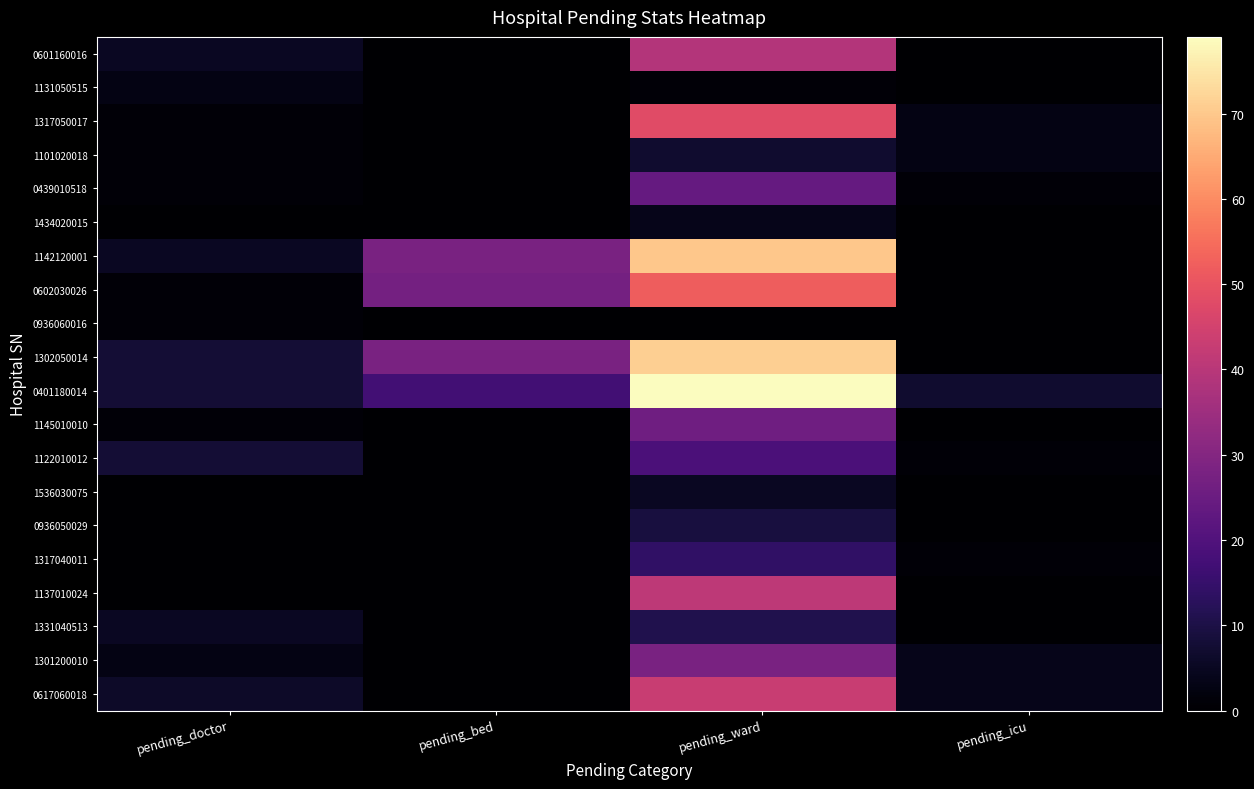

What is the total value across all series at pending_icu?

24